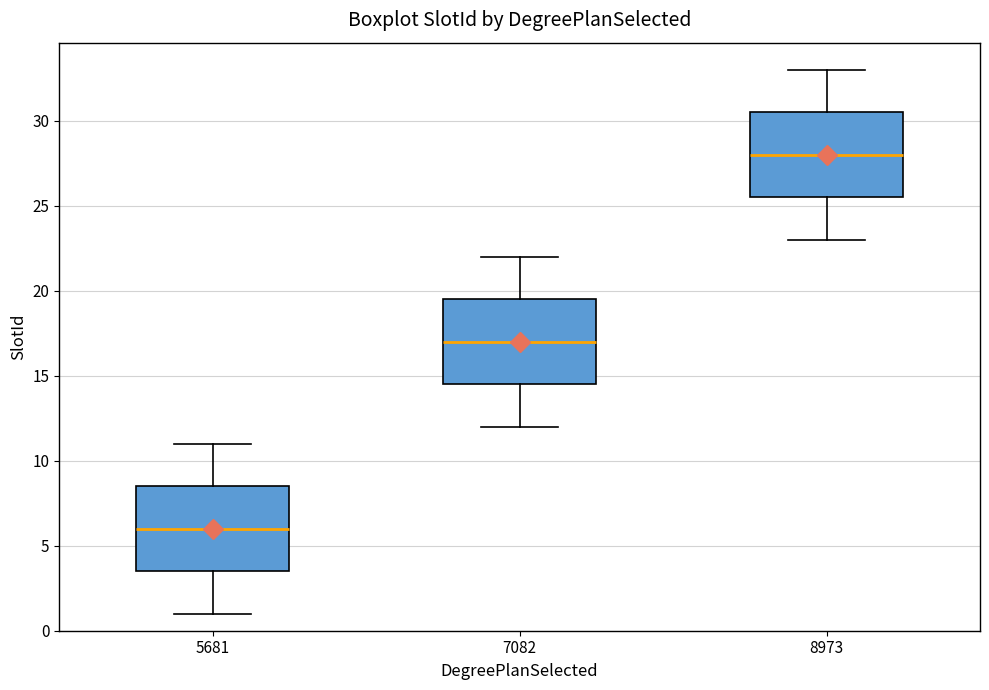

Reading left to right, transcribe this box plot: for each box, give where its median line is, the range the box spans, and where its two whiskers end, as read against the y-axis. The values are not printed on the chart, so give them approximately, as read against the axis.

5681: median 6.0, box 3.5 to 8.5, whiskers 1.0 to 11.0
7082: median 17.0, box 14.5 to 19.5, whiskers 12.0 to 22.0
8973: median 28.0, box 25.5 to 30.5, whiskers 23.0 to 33.0